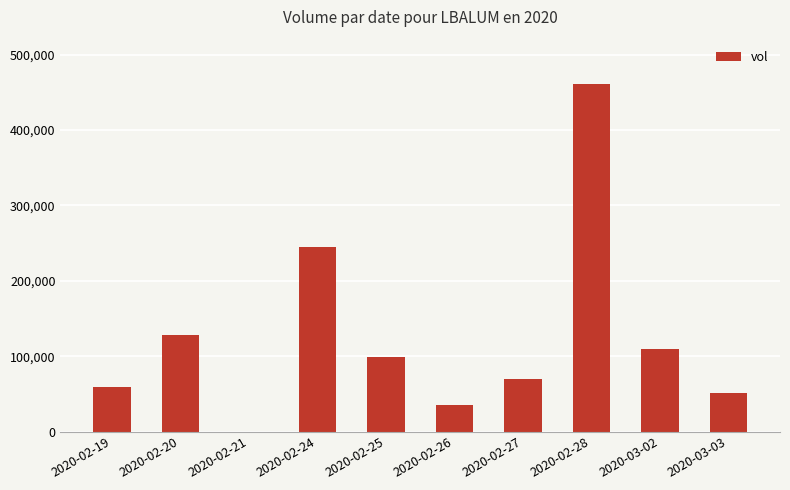

What is the greatest value displayed?

461000